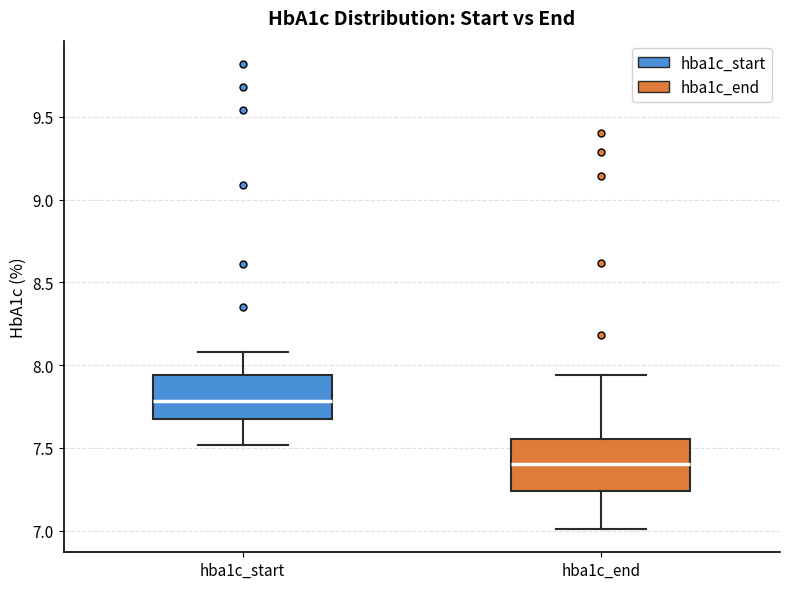

Reading left to right, transcribe this box plot: for each box, give where its median line is, the range the box spans, and where its two whiskers end, as read against the y-axis. The values are not printed on the chart, so give them approximately, as read against the axis.

hba1c_start: median 7.80, box 7.70 to 7.95, whiskers 7.50 to 8.10
hba1c_end: median 7.40, box 7.25 to 7.55, whiskers 7.00 to 7.95